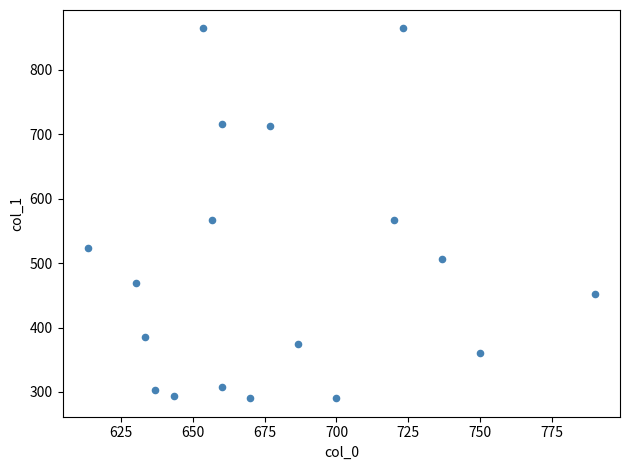

What is the range of X values (max minus min)?

176.7